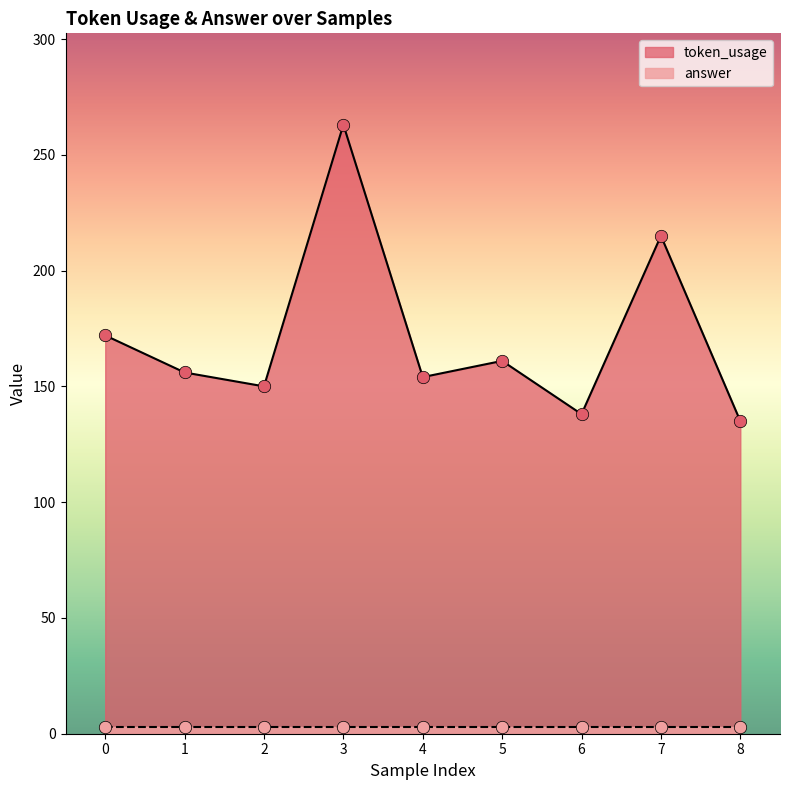

Which has a higher value, 7 or 5?

7